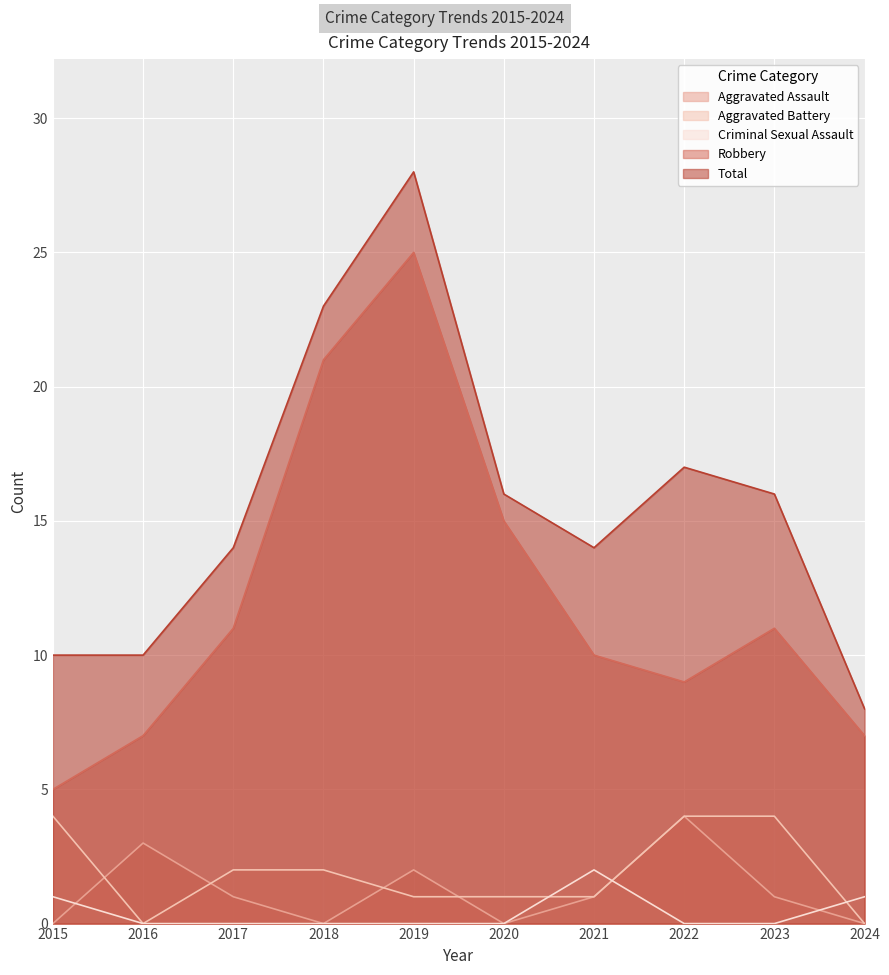

True or false: Aggravated Assault and Total intersect in this chart.

False